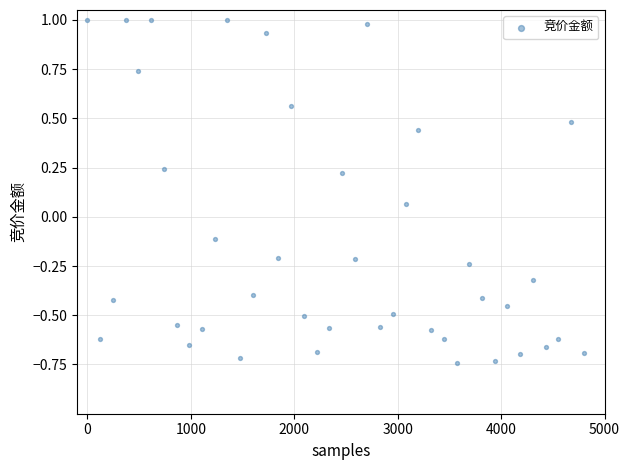

What is the range of Y values (max minus min)?

1.7